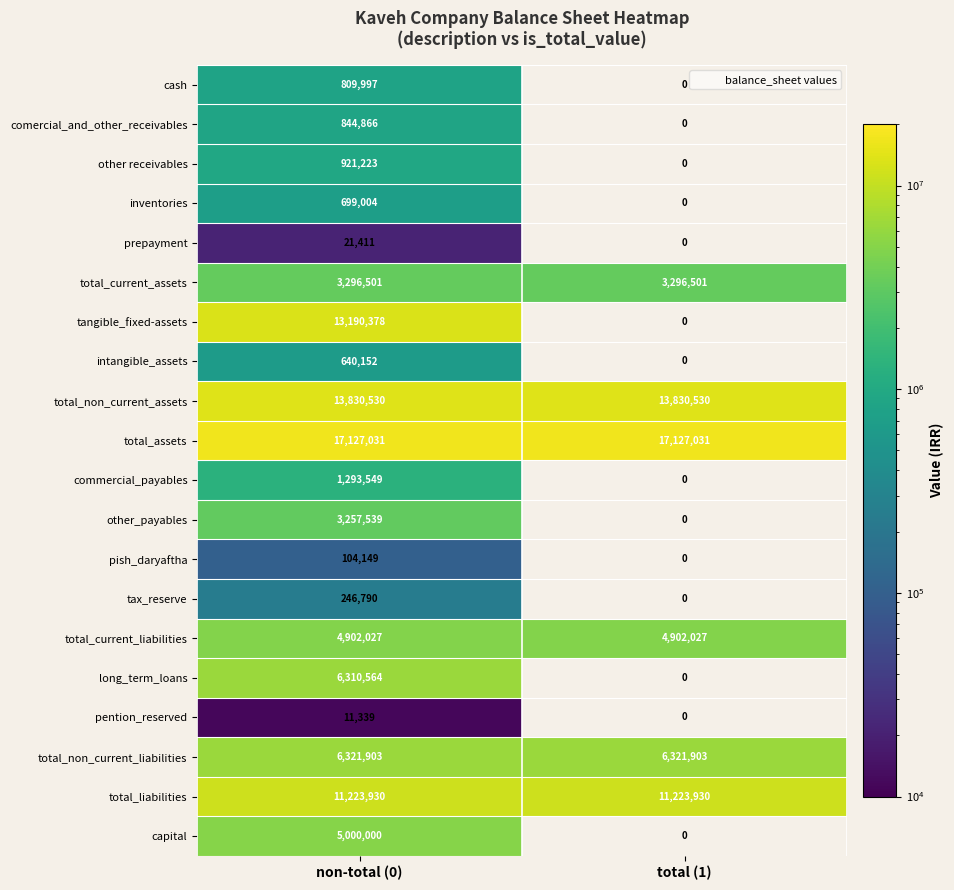

The value of long_term_loans at non-total (0) is 6310564. True or false?

True